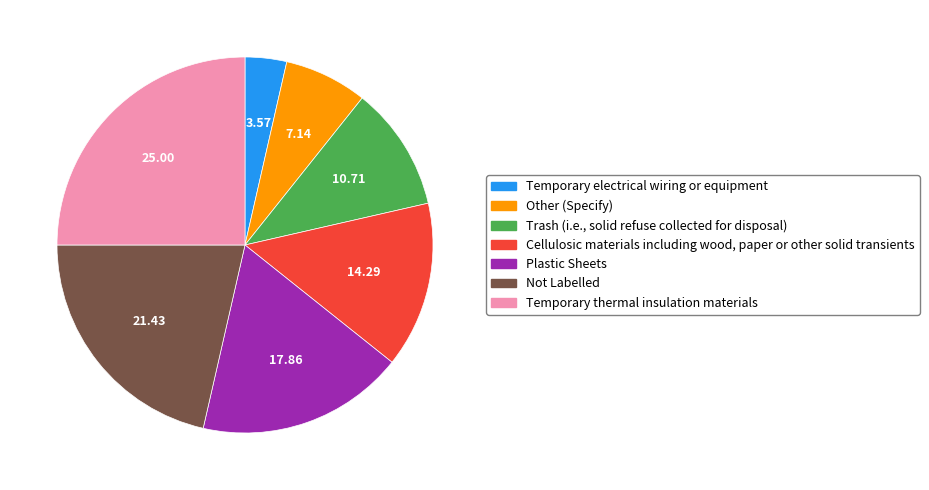

Is the sum of Temporary electrical wiring or equipment and Temporary thermal insulation materials greater than half?

No